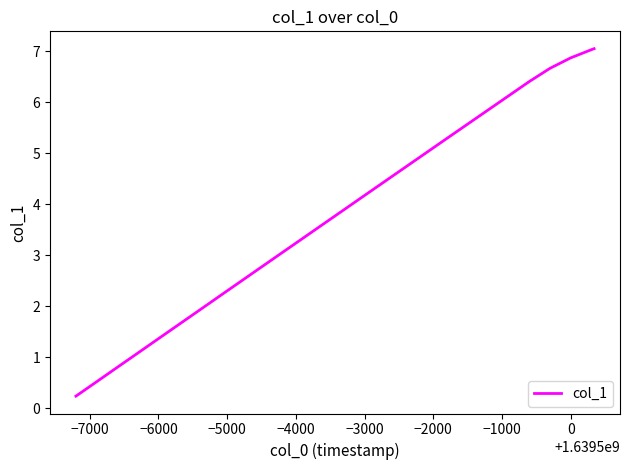

What is the greatest value displayed?

7.1